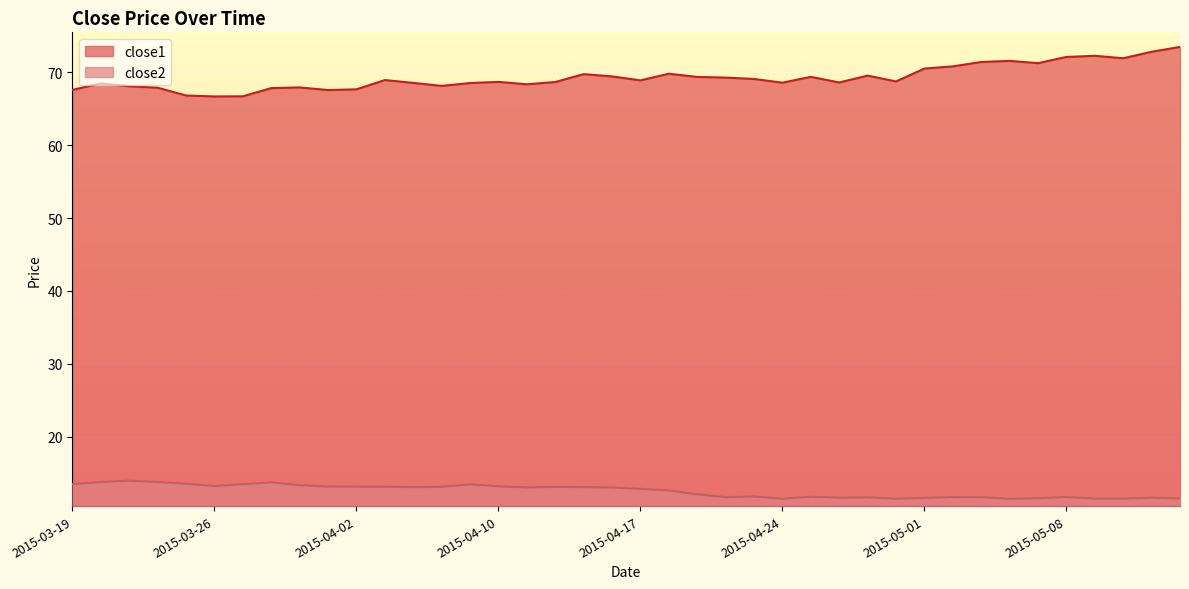

What is the difference between the maximum and minimum values in the close2 series?

2.5